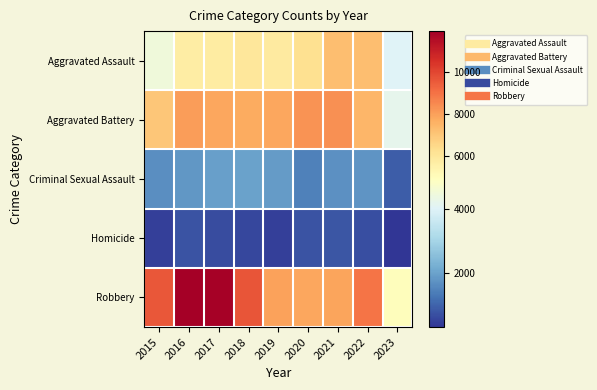

At which category is the sum across all series the highest?

2016